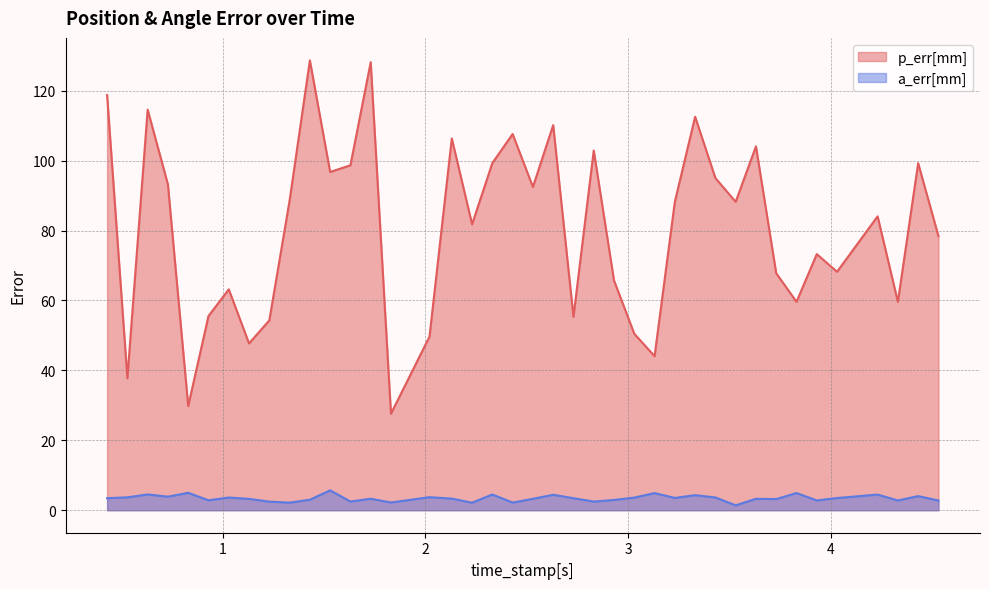

True or false: a_err[mm] and p_err[mm] intersect in this chart.

False